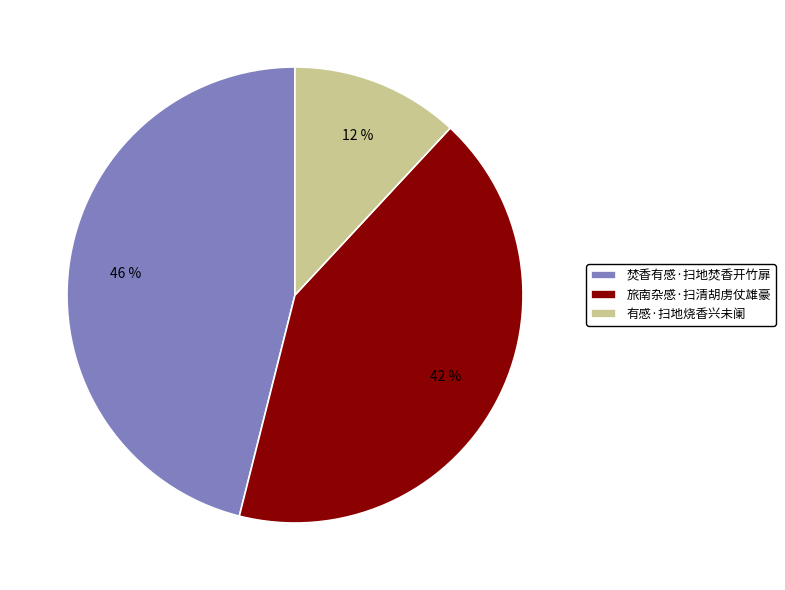

Is there any slice that represents more than half of the pie?

No